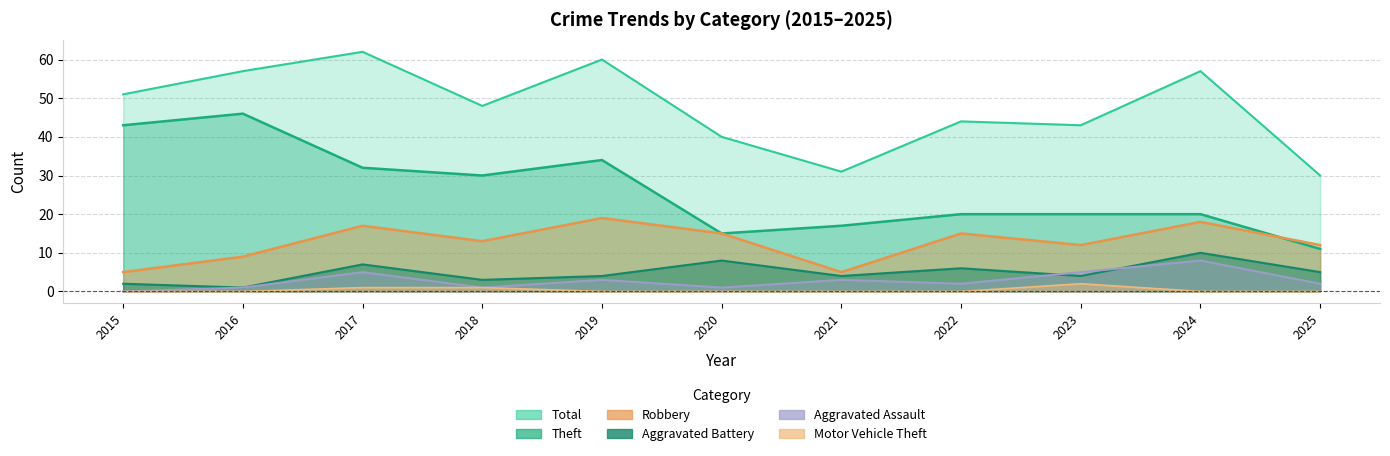

Which series has the largest total across all categories?

Total